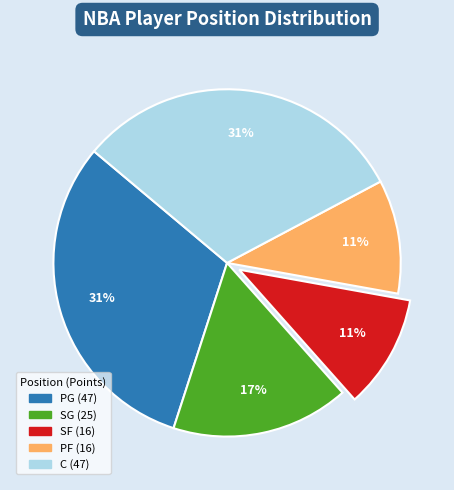

True or false: C accounts for 37% of the total.

False